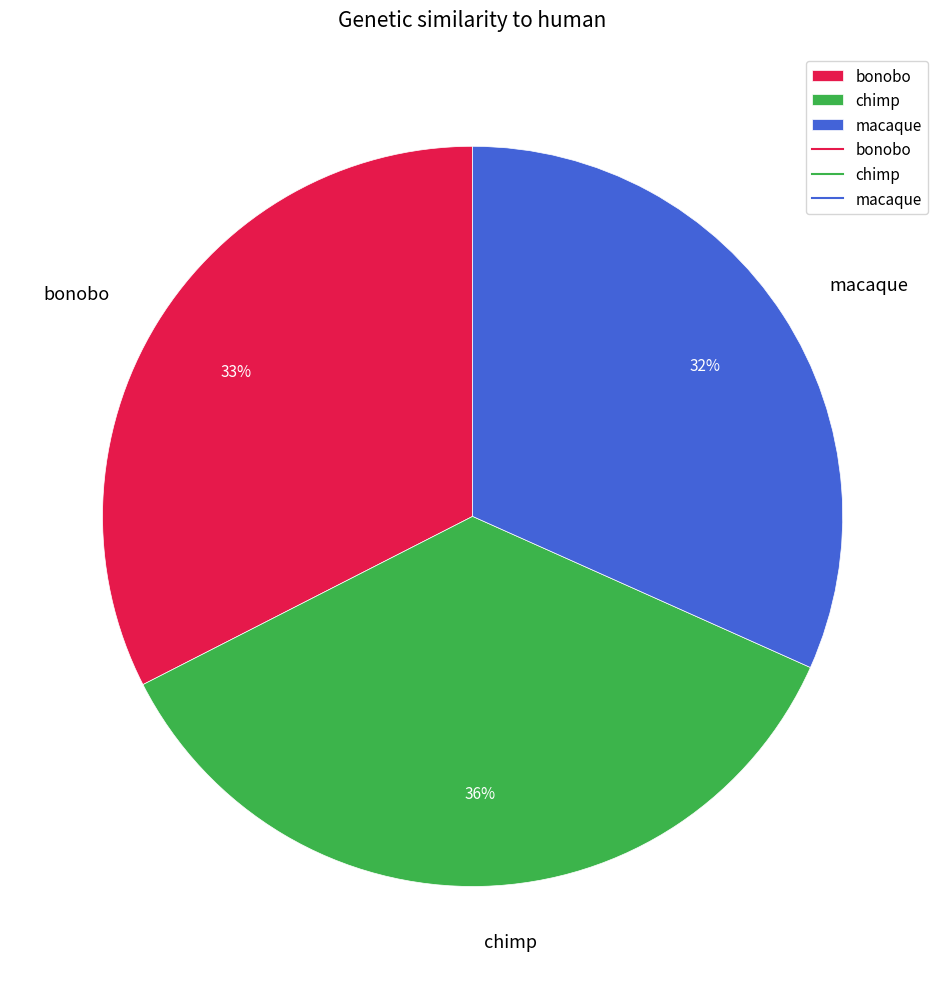

Does bonobo account for over 50% of the chart?

No